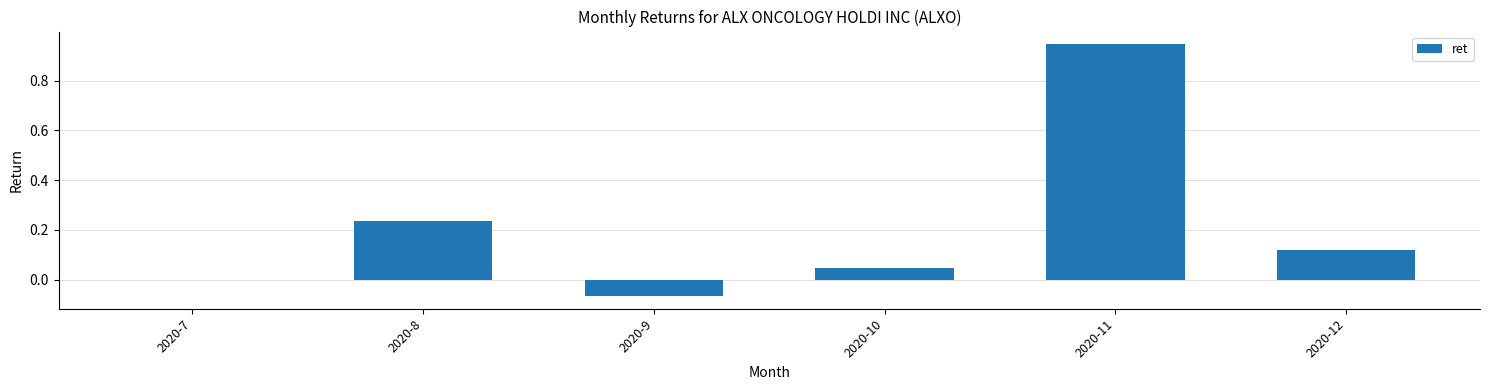

Between 2020-11 and 2020-9, which is larger?

2020-11